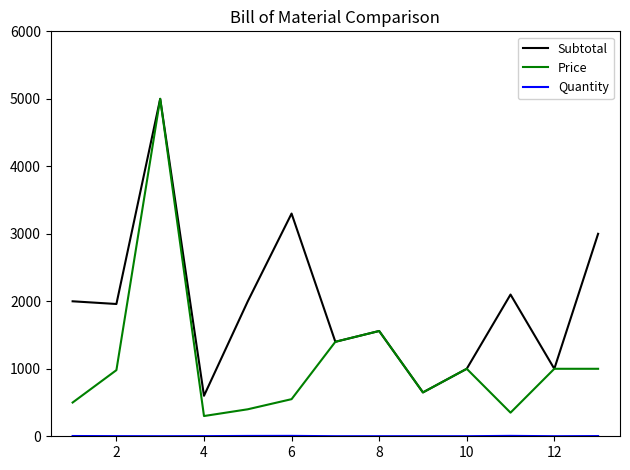

Which series has the largest total across all categories?

Subtotal